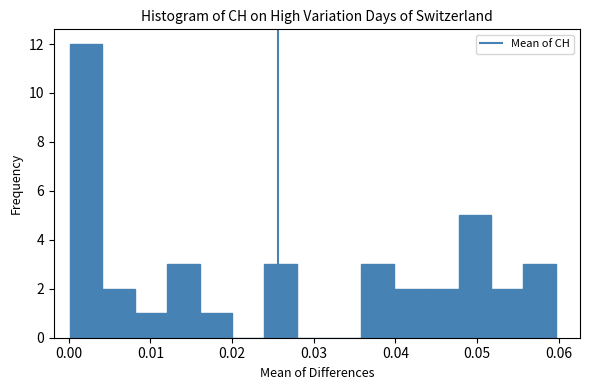

Around what value on the x-axis is the tallest bar? Give the approximate position of its centre, as read against the axis.

0.002